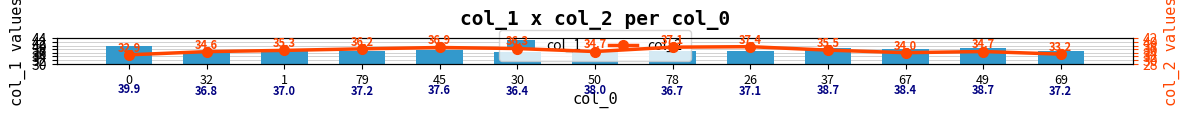

Which series changed the most between 50 and 26?

col_2